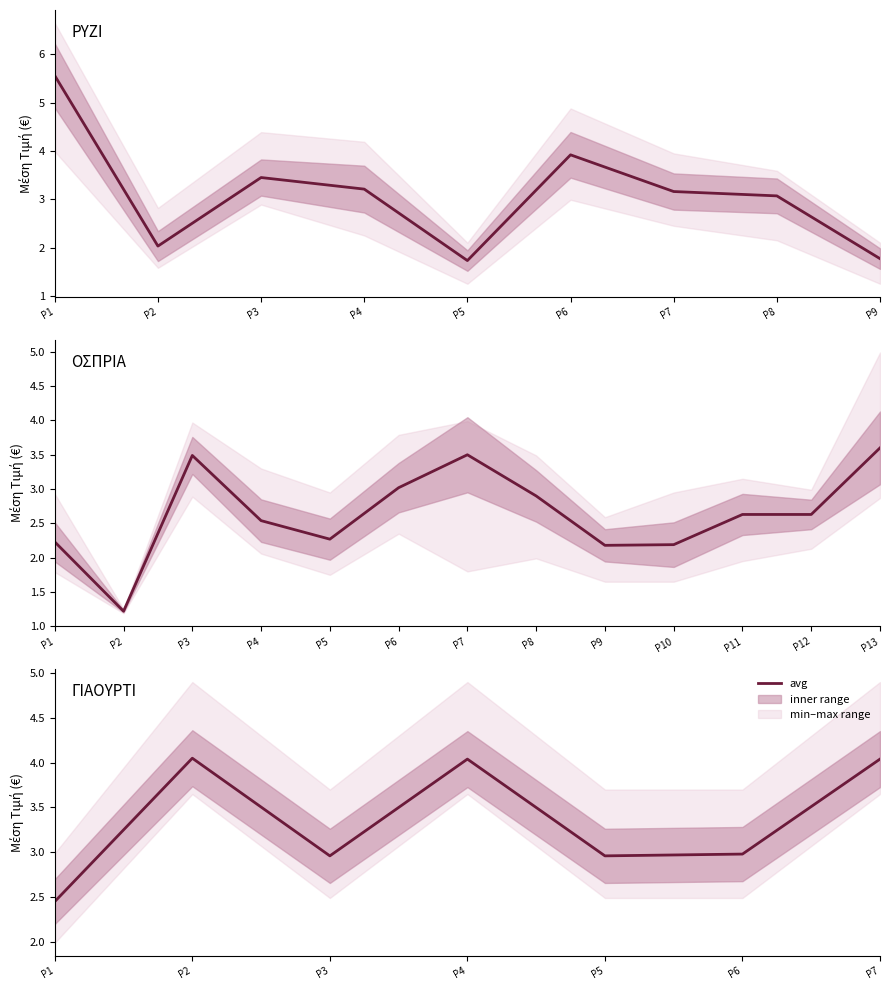

What is the ratio of the value at P5 to the value at P2?

0.7